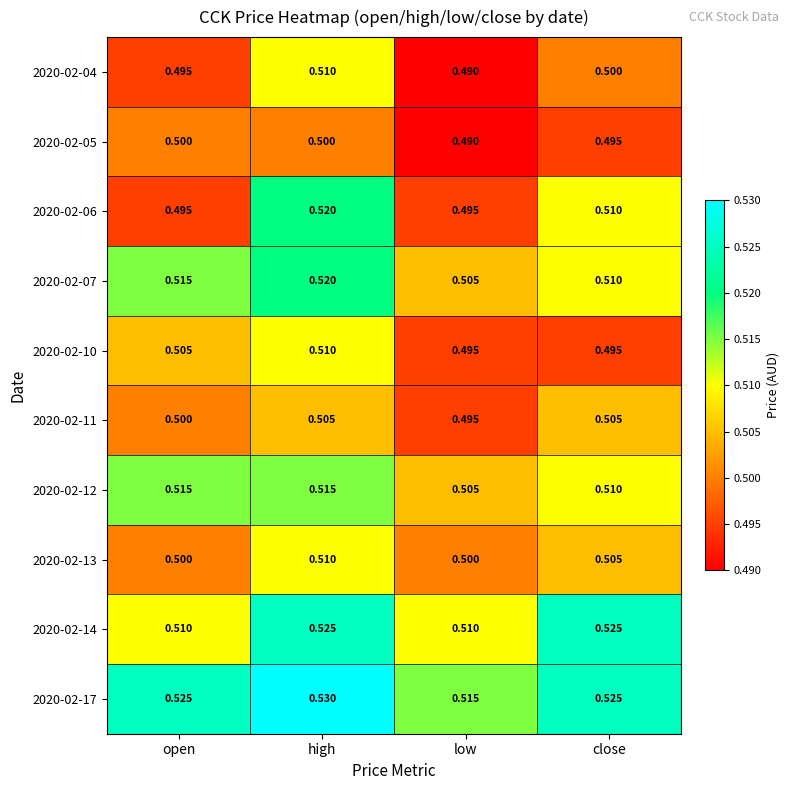

Is the value of 2020-02-12 at low greater than the value of 2020-02-11 at open?

Yes